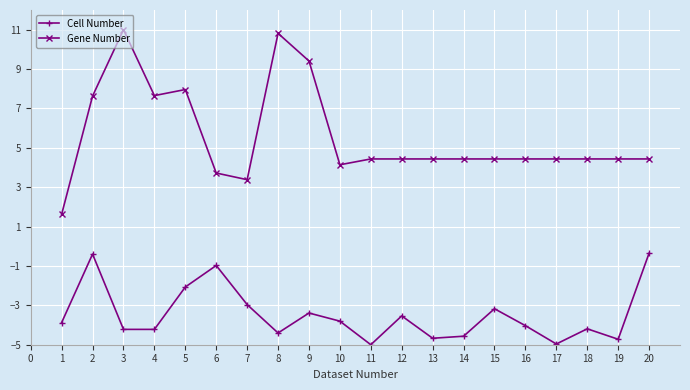

At how many categories does at least one series exceed 0?

20